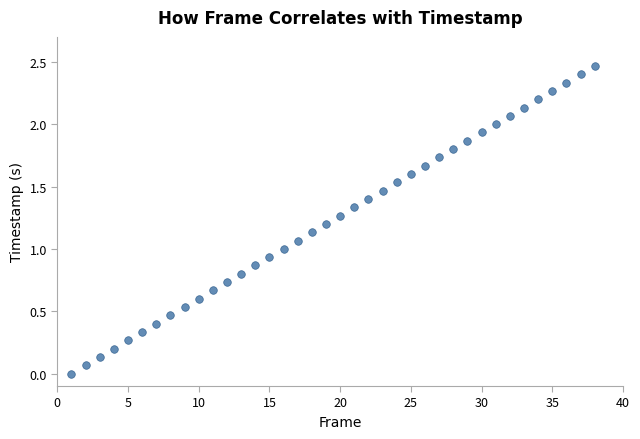

What is the range of X values (max minus min)?

37.0